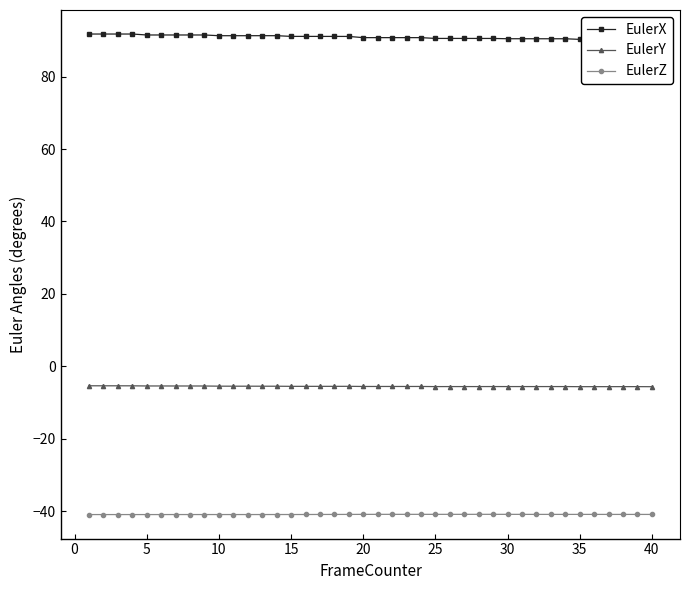

Rank the series by their maximum value, from highest to lowest.

EulerX, EulerY, EulerZ